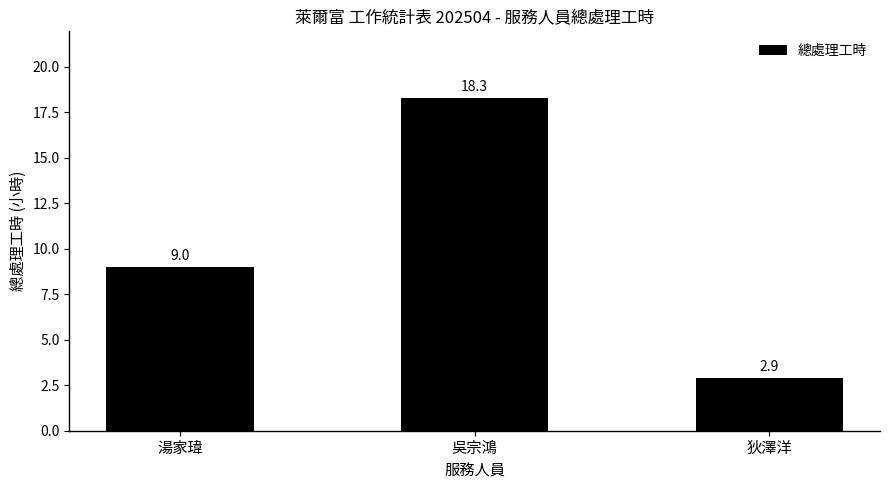

What is the label of the 1st bar from the right?

狄澤洋